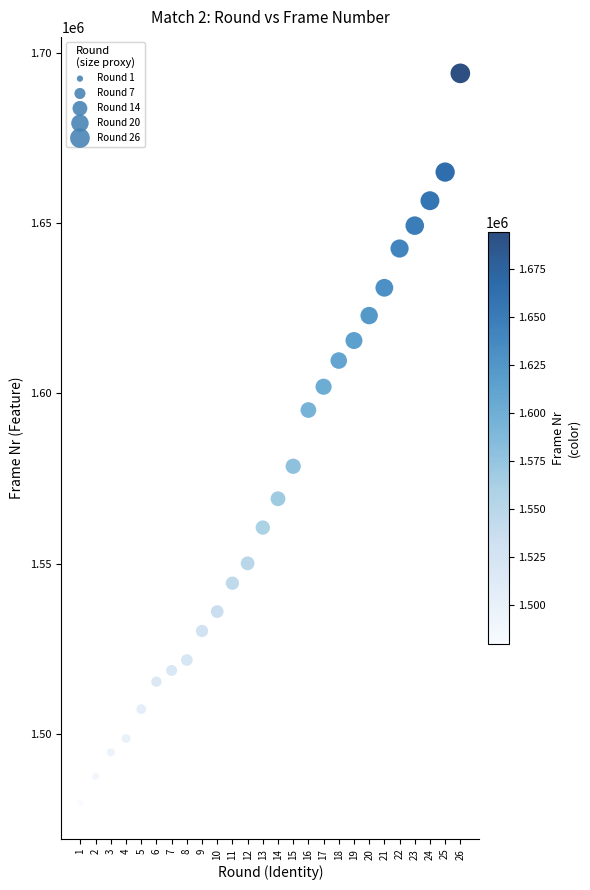

What is the range of X values (max minus min)?

25